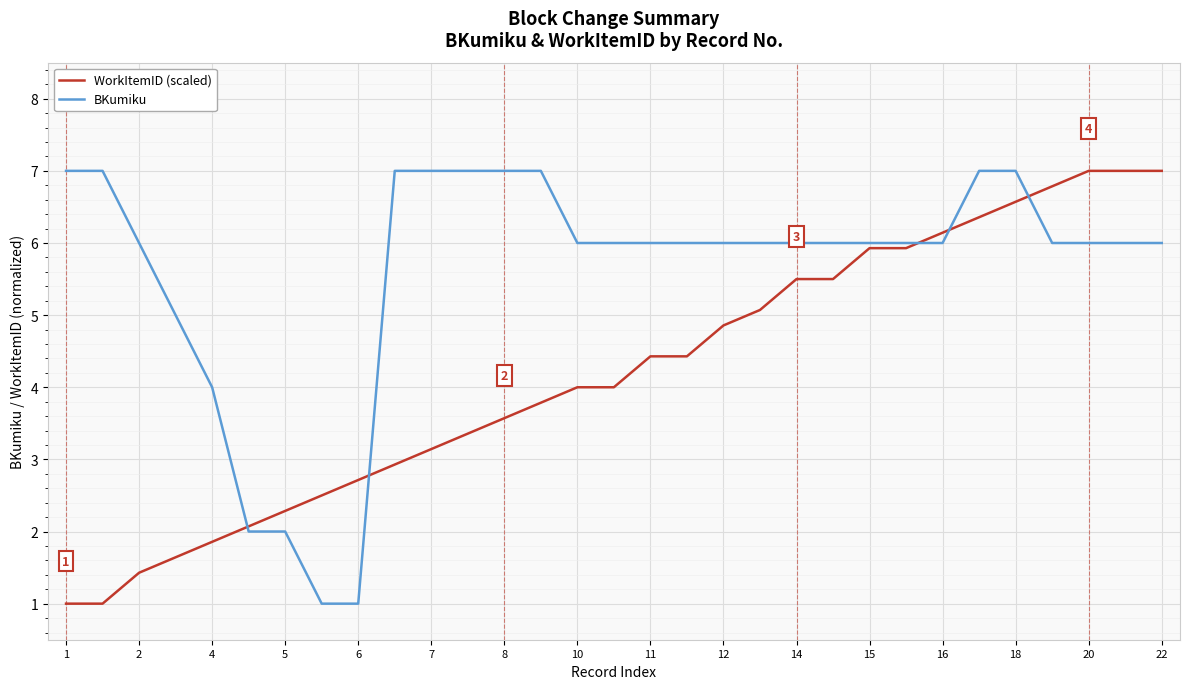

List the series in order of their overall mean, highest first.

BKumiku, WorkItemID (scaled)